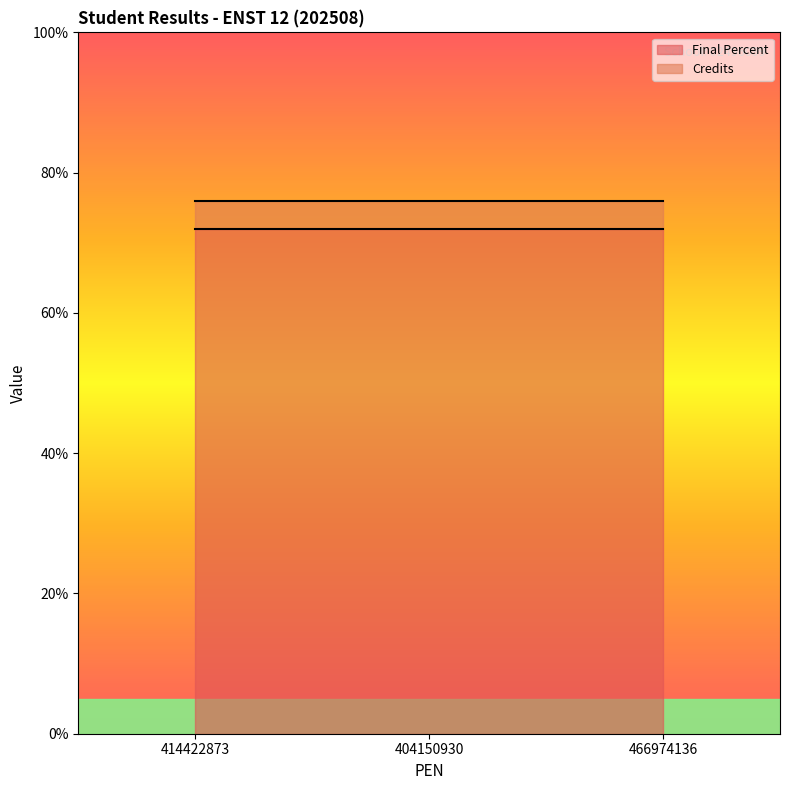

What is the greatest value displayed?

72